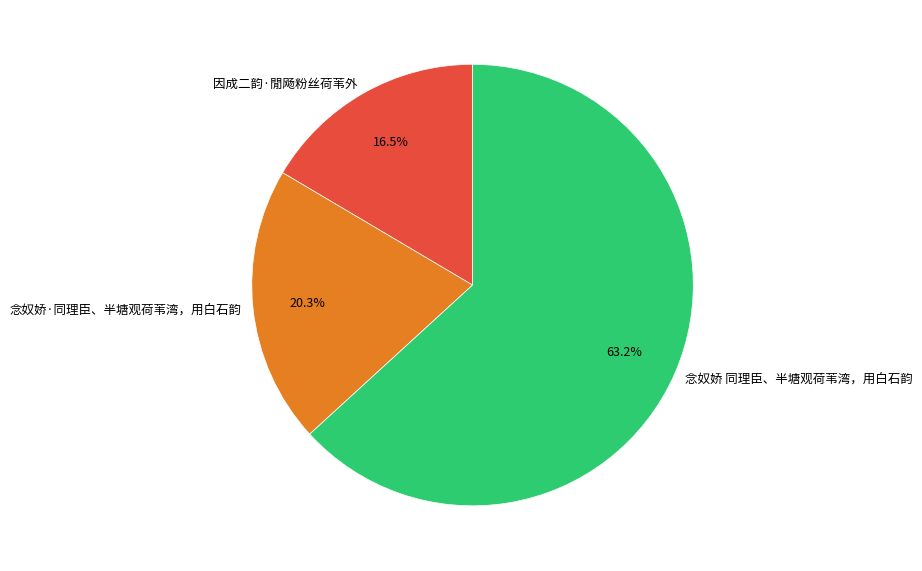

What is the ratio of the value at 念奴娇 同理臣、半塘观荷苇湾，用白石韵 to the value at 因成二韵·閒飏粉丝荷苇外?

3.8